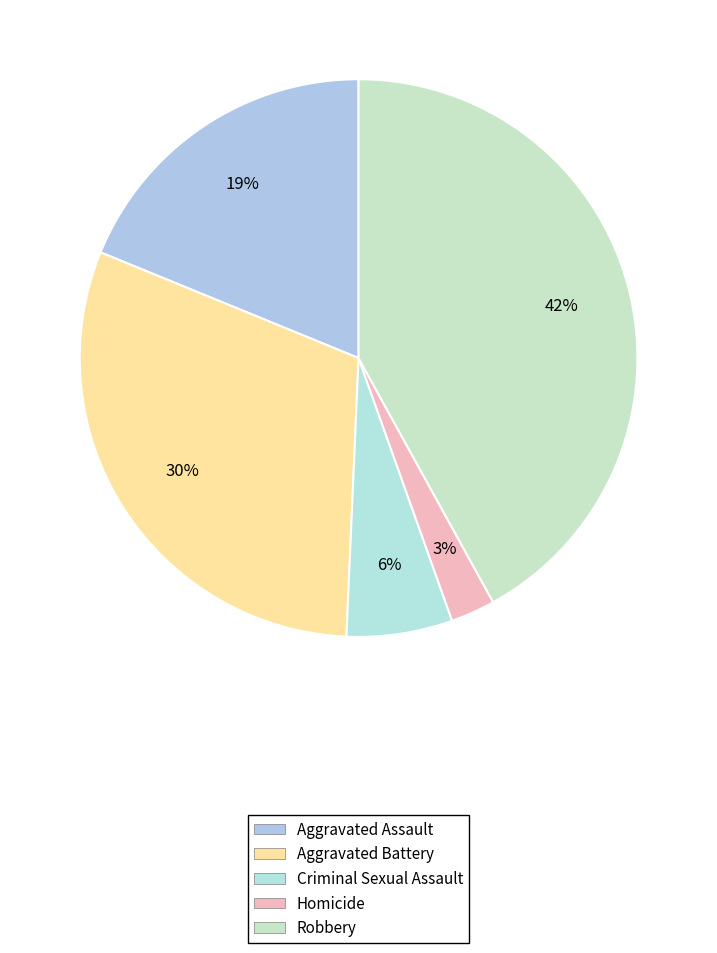

Is there any slice that represents more than half of the pie?

No